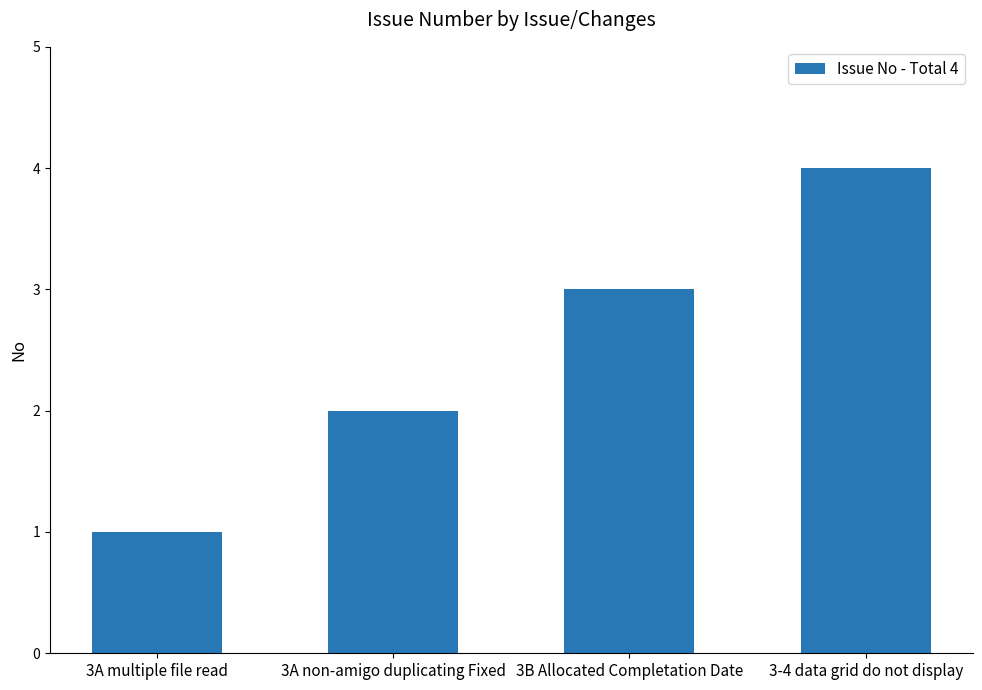

How many values are below 3?

2